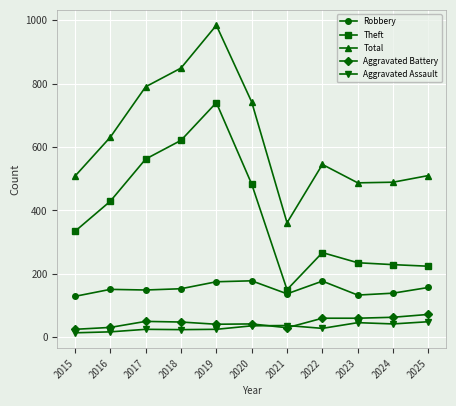

How many data points in Theft are less than 334?

5